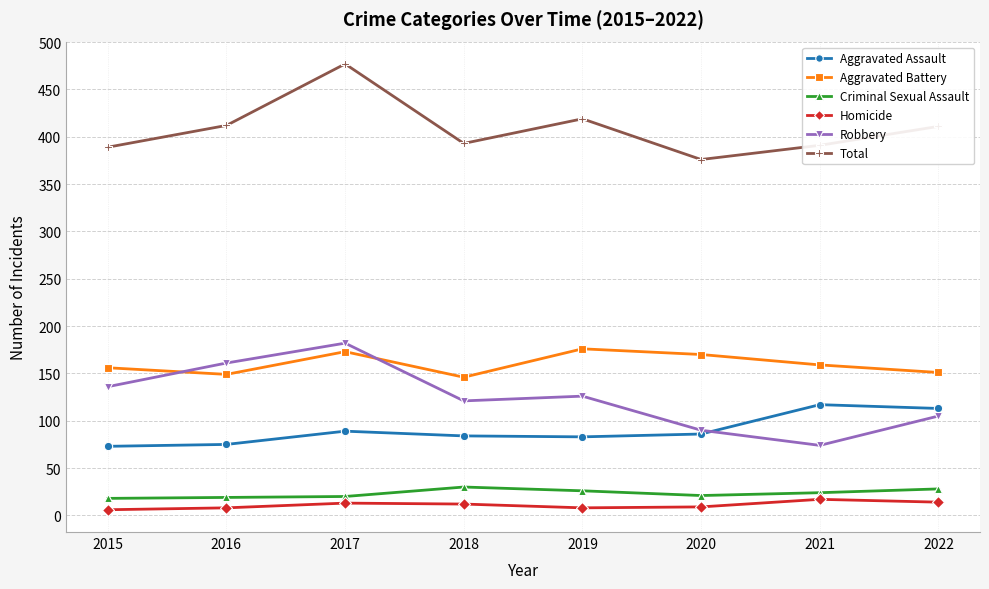

Count the Robbery values in the range 105 to 161.

5